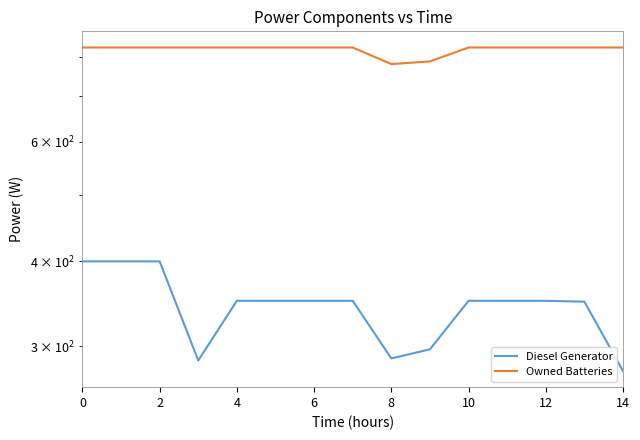

In Owned Batteries, how many points are lower than both neighbors (excluding endpoints)?

1